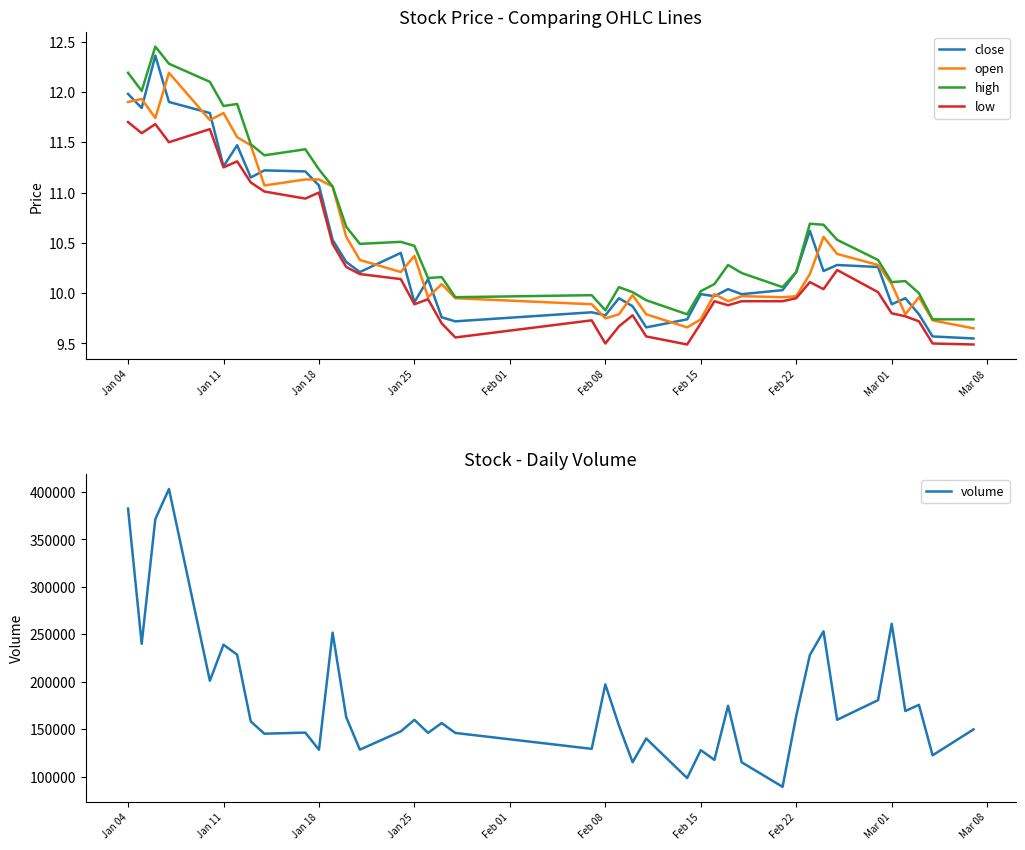

What are all the series names shown in the legend?

close, open, high, low, volume